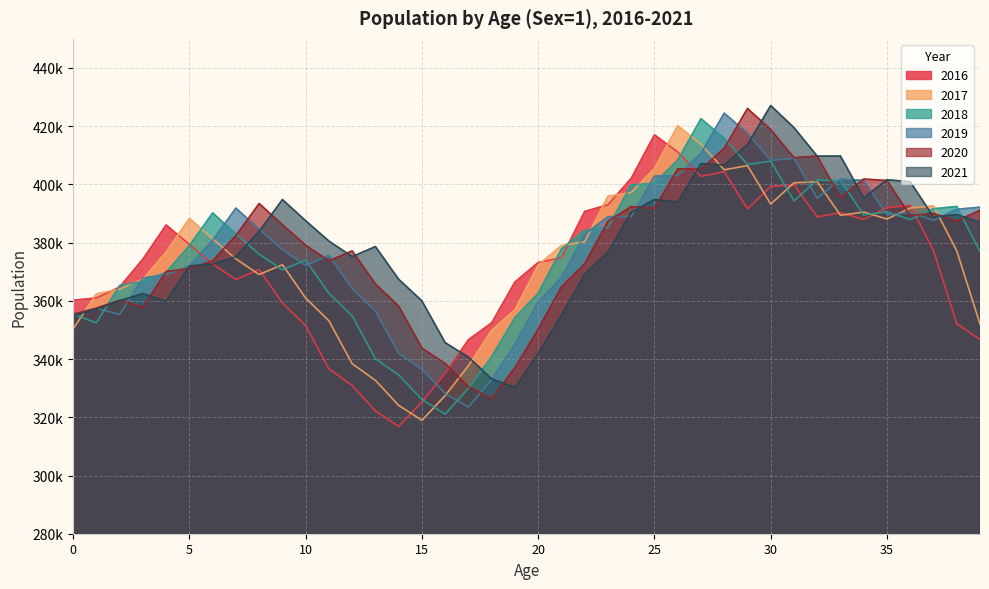

Reading left to right, what are all the values shown in this chart?

2016: 360197	360991	364735	374340	386065	379365	372624	367332	370751	359280	351442	336657	330926	322184	316870	325297	335163	346635	352441	366462	373173	374818	390705	393014	402062	417030	411124	402765	404393	391582	399290	399829	388869	390254	387989	391988	392781	377270	352172	346731
2017: 350347	362374	364028	367453	376799	388315	381319	374386	369051	372400	360925	353148	338391	332680	324073	318974	327479	337723	349854	356972	372307	378973	380318	395935	397221	405474	420136	413806	404998	406450	393253	400546	400893	389371	390507	388108	391883	392607	377168	352057
2018: 355351	352455	365301	366644	369823	378964	390190	383011	376038	370633	373980	362566	354819	340083	334505	326108	321086	329953	340826	354220	362580	377821	384168	385242	399851	400367	408332	422580	415819	406857	407937	394365	401480	401274	389527	390533	387928	391638	392418	376960
2019: 355498	357404	355317	367857	368961	371942	380803	391848	384628	377590	372176	375581	364196	356469	341862	336484	328160	323490	332967	345062	359661	367926	382833	388895	388984	402840	403077	410649	424481	417575	408259	408962	395232	401810	401383	389528	390330	387667	391430	392167
2020: 355371	357485	360180	357803	370105	371023	373735	382421	393423	386139	379093	373733	377160	365796	358195	343779	338465	330477	326397	337047	350291	364780	372702	387301	392392	391750	405333	405205	412391	426082	418839	409169	409712	395480	401849	401319	389282	390028	387423	391140
2021: 354844	357196	360050	362467	359864	371983	372646	375200	383849	394792	387511	380529	375199	378647	367406	359991	345637	340645	333201	330222	341937	355027	369144	376753	390416	394805	393902	407122	406627	413699	427073	419507	409705	409752	395335	401605	400896	388824	389642	387010